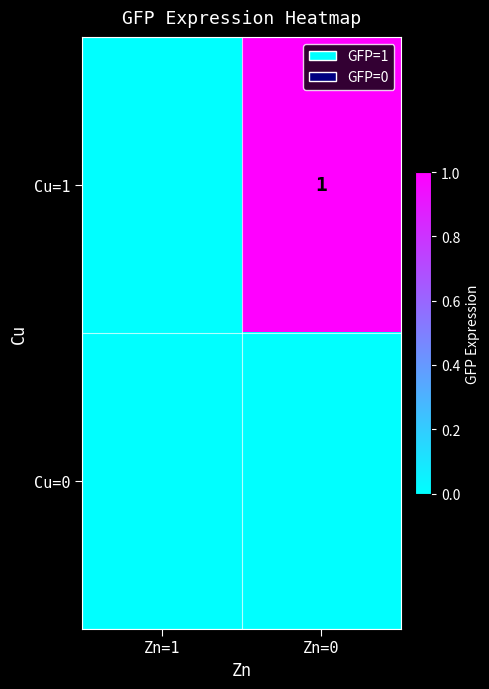

Which series has the largest total across all categories?

Cu=1